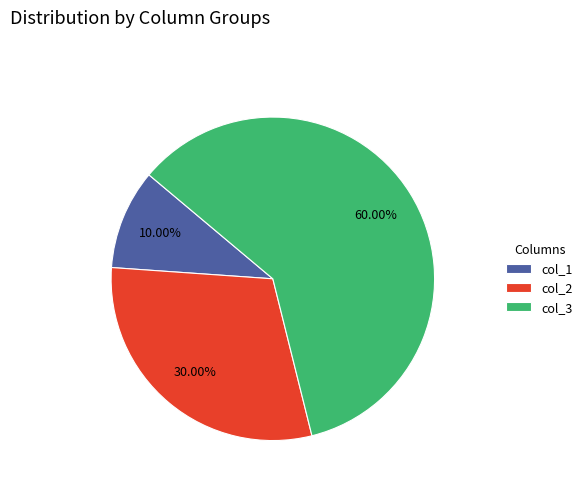

Which has a higher value, col_3 or col_1?

col_3